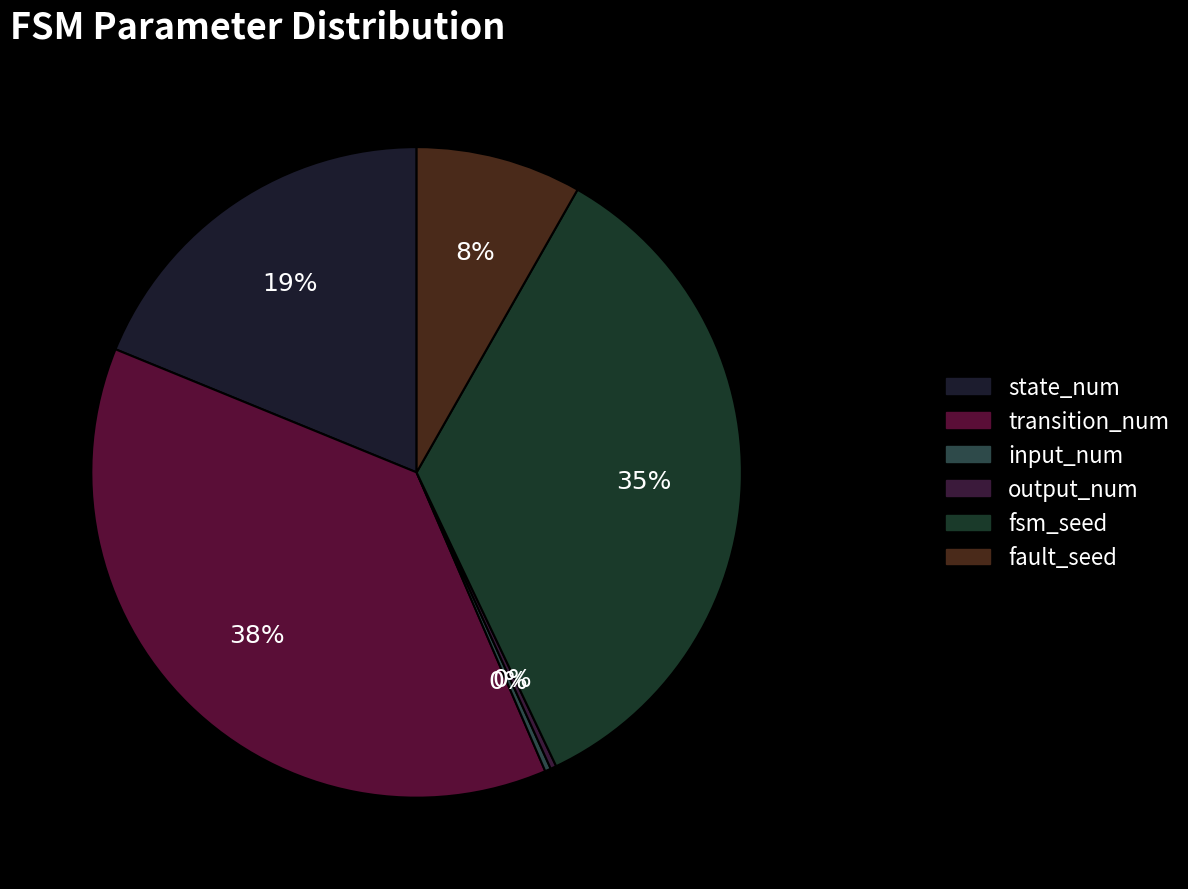

Is there any slice that represents more than half of the pie?

No